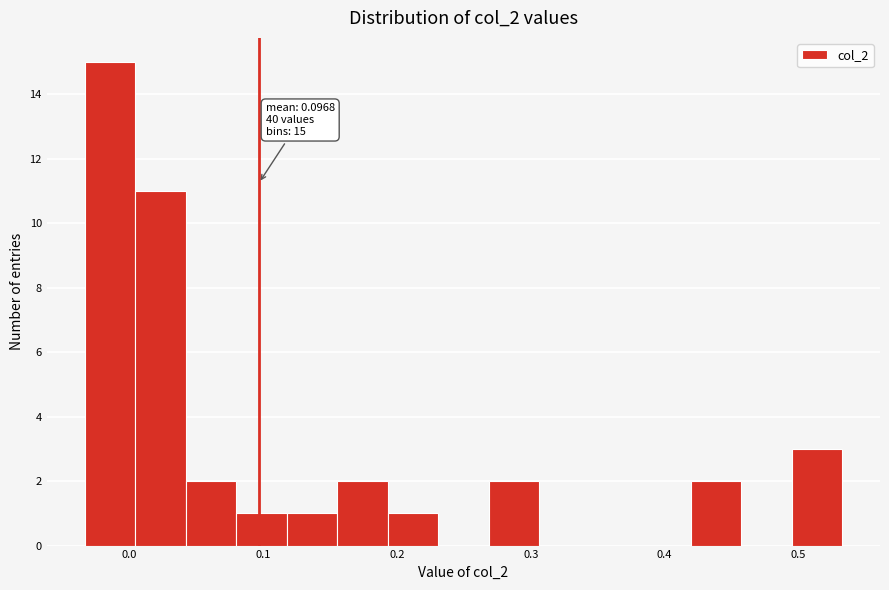

Around what value on the x-axis is the tallest bar? Give the approximate position of its centre, as read against the axis.

-0.01